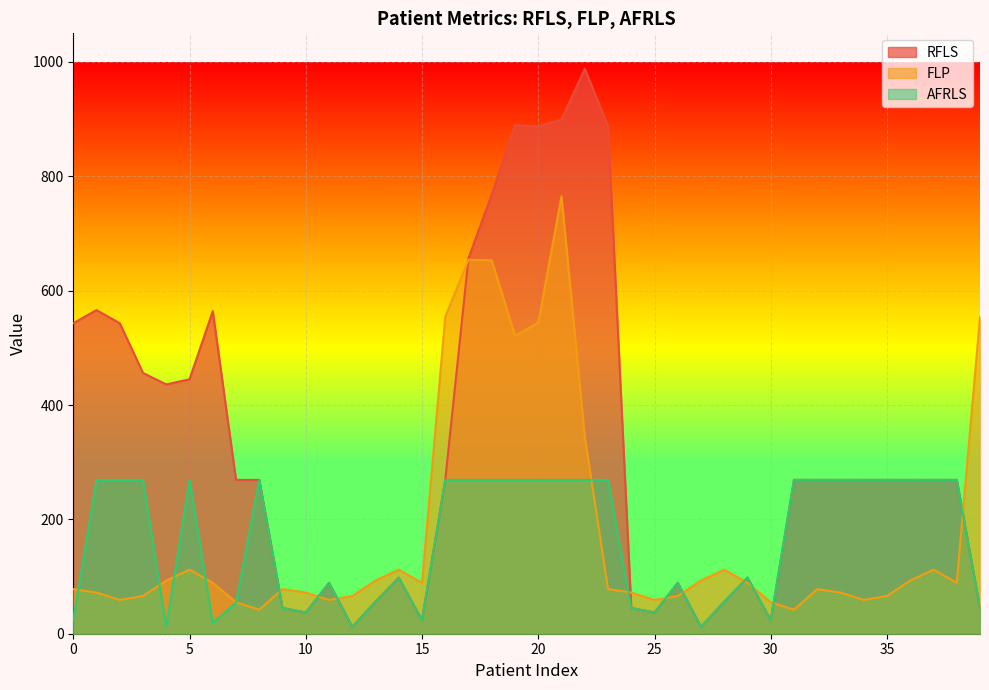

At which label does RFLS reach its peak?

22